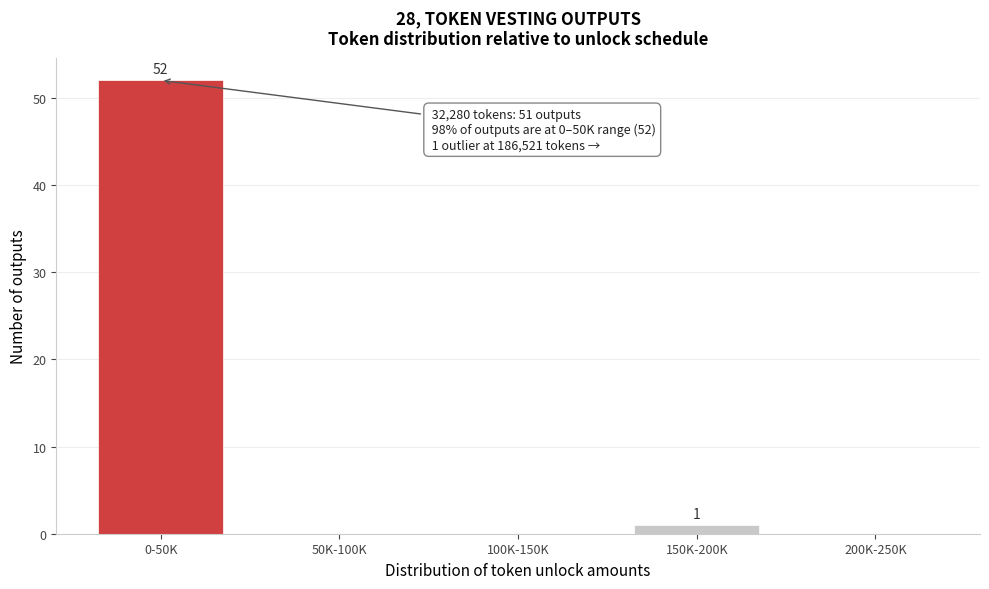

Reading left to right, transcribe all the data shown in this chart.

0-50K=52	50K-100K=0	100K-150K=0	150K-200K=1	200K-250K=0